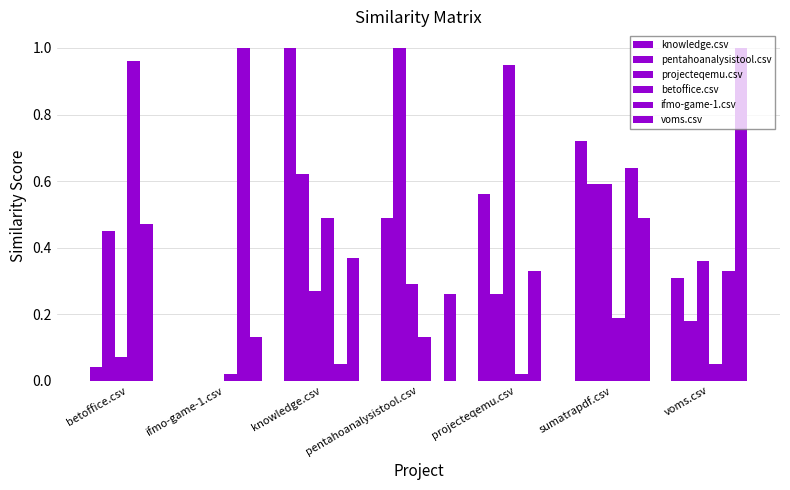

What is the approximate value of ifmo-game-1.csv at voms.csv?

0.3